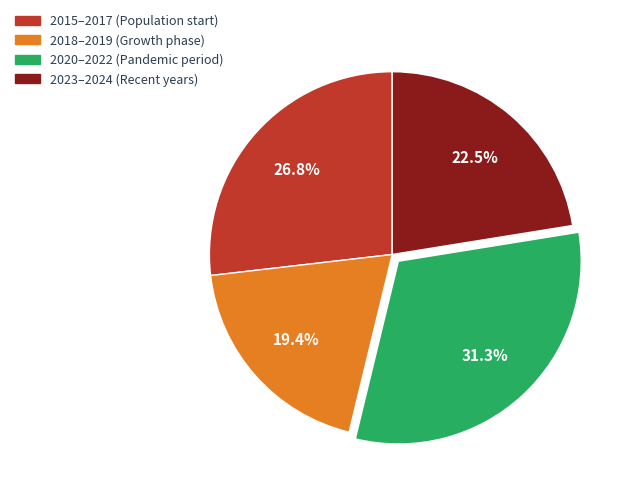

Does any single category account for the majority?

No